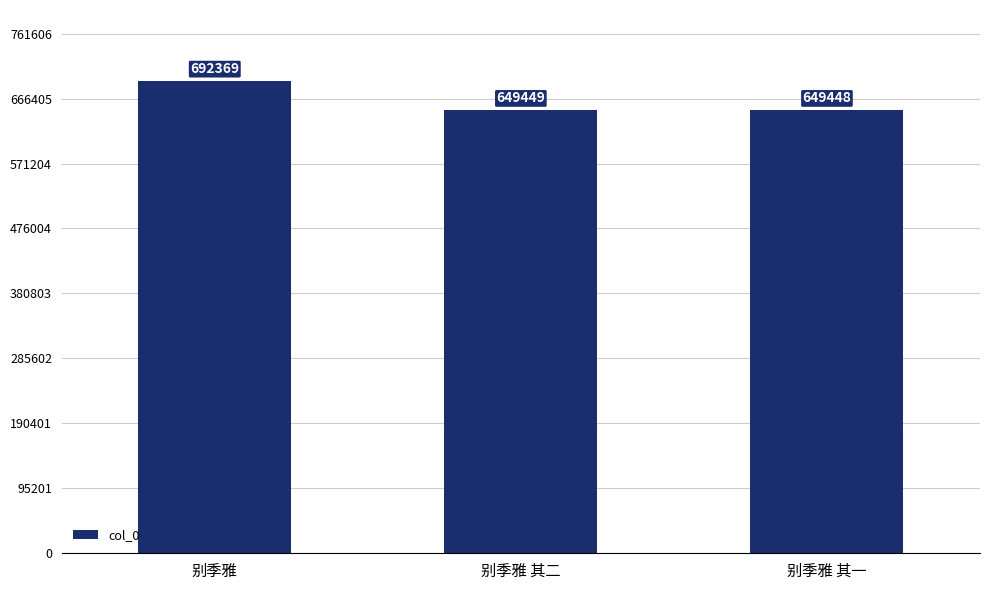

What is the approximate value at 别季雅 其一?

649448